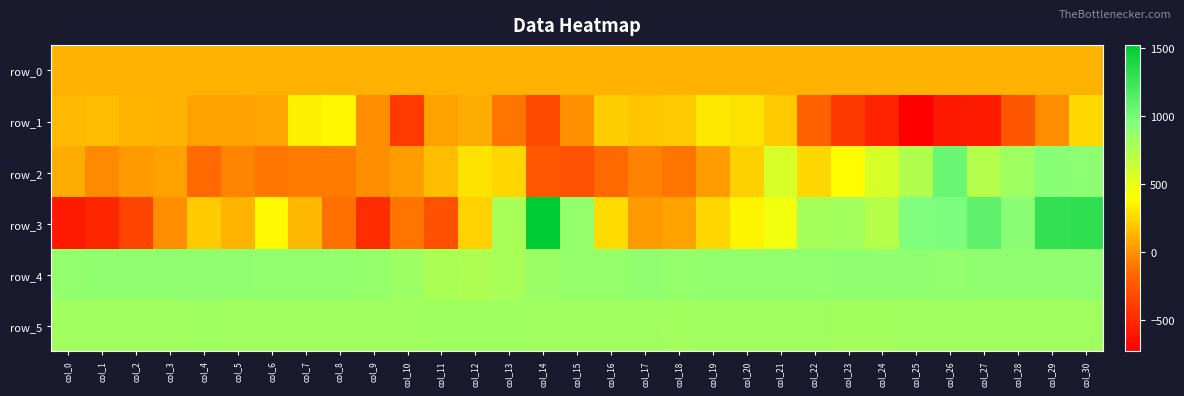

Reading left to right, list all the values displayed in this chart.

row_0: col_0=118.9	col_1=119.0	col_2=119.0	col_3=119.1	col_4=119.1	col_5=119.1	col_6=119.2	col_7=119.2	col_8=119.3	col_9=119.3	col_10=119.4	col_11=119.4	col_12=119.5	col_13=119.6	col_14=119.6	col_15=119.6	col_16=119.7	col_17=119.7	col_18=119.8	col_19=119.8	col_20=119.9	col_21=119.9	col_22=120.0	col_23=120.0	col_24=120.1	col_25=120.1	col_26=120.2	col_27=120.2	col_28=120.3	col_29=120.3	col_30=120.4
row_1: col_0=144.0	col_1=156.0	col_2=124.0	col_3=122.0	col_4=57.0	col_5=56.0	col_6=71.0	col_7=335.0	col_8=366.0	col_9=-22.0	col_10=-409.0	col_11=56.0	col_12=89.0	col_13=-108.0	col_14=-310.0	col_15=-1.0	col_16=218.0	col_17=191.0	col_18=202.0	col_19=315.0	col_20=299.0	col_21=203.0	col_22=-199.0	col_23=-417.0	col_24=-531.0	col_25=-730.0	col_26=-594.0	col_27=-579.0	col_28=-254.0	col_29=-25.0	col_30=261.0
row_2: col_0=90.0	col_1=-26.0	col_2=35.0	col_3=56.0	col_4=-151.0	col_5=-49.0	col_6=-101.0	col_7=-82.0	col_8=-83.0	col_9=-10.0	col_10=37.0	col_11=157.0	col_12=299.0	col_13=254.0	col_14=-239.0	col_15=-276.0	col_16=-150.0	col_17=-57.0	col_18=-106.0	col_19=44.0	col_20=225.0	col_21=572.0	col_22=252.0	col_23=388.0	col_24=575.0	col_25=746.0	col_26=1048.0	col_27=730.0	col_28=821.0	col_29=916.0	col_30=903.0
row_3: col_0=-585.0	col_1=-515.0	col_2=-351.0	col_3=-11.0	col_4=207.0	col_5=124.0	col_6=374.0	col_7=140.0	col_8=-128.0	col_9=-475.0	col_10=-110.0	col_11=-283.0	col_12=231.0	col_13=782.0	col_14=1523.0	col_15=865.0	col_16=273.0	col_17=23.0	col_18=58.0	col_19=249.0	col_20=354.0	col_21=457.0	col_22=788.0	col_23=804.0	col_24=721.0	col_25=958.0	col_26=976.0	col_27=1096.0	col_28=913.0	col_29=1300.0	col_30=1307.0
row_4: col_0=880.0	col_1=885.0	col_2=881.0	col_3=882.0	col_4=883.0	col_5=885.0	col_6=877.0	col_7=878.0	col_8=877.0	col_9=870.0	col_10=830.0	col_11=769.0	col_12=754.0	col_13=775.0	col_14=844.0	col_15=868.0	col_16=867.0	col_17=883.0	col_18=871.0	col_19=877.0	col_20=879.0	col_21=879.0	col_22=880.0	col_23=881.0	col_24=882.0	col_25=881.0	col_26=880.0	col_27=885.0	col_28=884.0	col_29=882.0	col_30=886.0
row_5: col_0=814.0	col_1=813.0	col_2=815.0	col_3=817.0	col_4=821.0	col_5=817.0	col_6=814.0	col_7=815.0	col_8=813.0	col_9=815.0	col_10=815.0	col_11=820.0	col_12=821.0	col_13=820.0	col_14=818.0	col_15=814.0	col_16=818.0	col_17=815.0	col_18=810.0	col_19=816.0	col_20=814.0	col_21=818.0	col_22=811.0	col_23=810.0	col_24=809.0	col_25=814.0	col_26=812.0	col_27=812.0	col_28=812.0	col_29=811.0	col_30=816.0